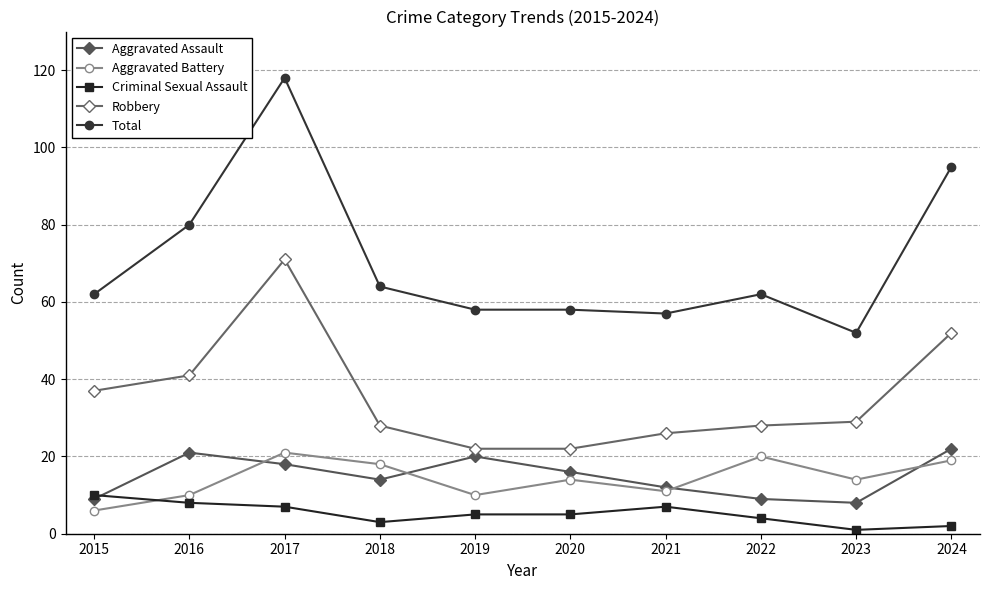

What is the greatest value displayed?

118